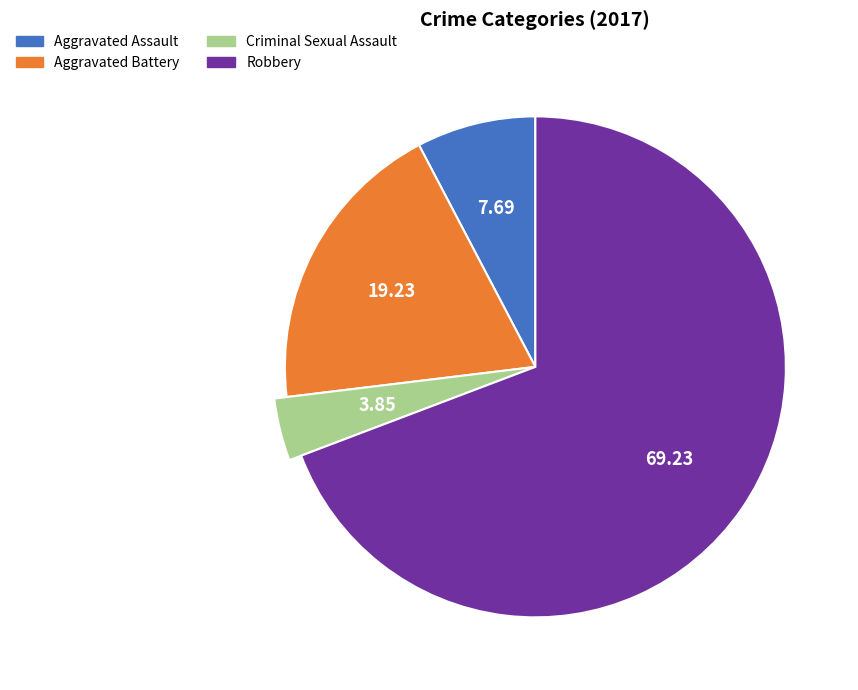

Rank the categories by value from highest to lowest.

Robbery, Aggravated Battery, Aggravated Assault, Criminal Sexual Assault